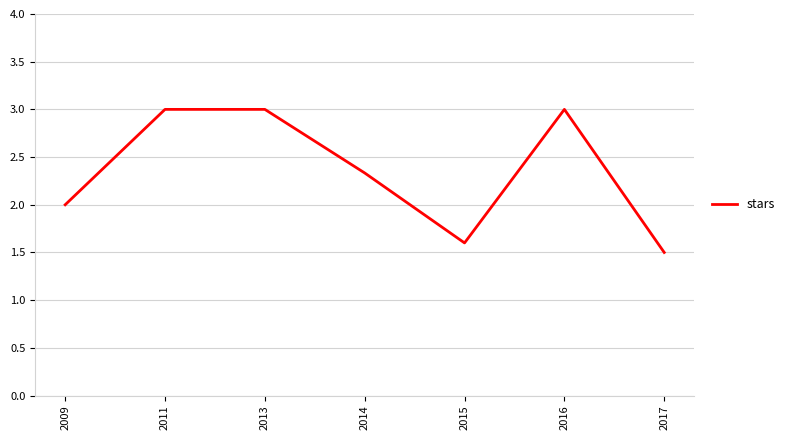

What is the change in value from 2009 to 2016?

+1.0